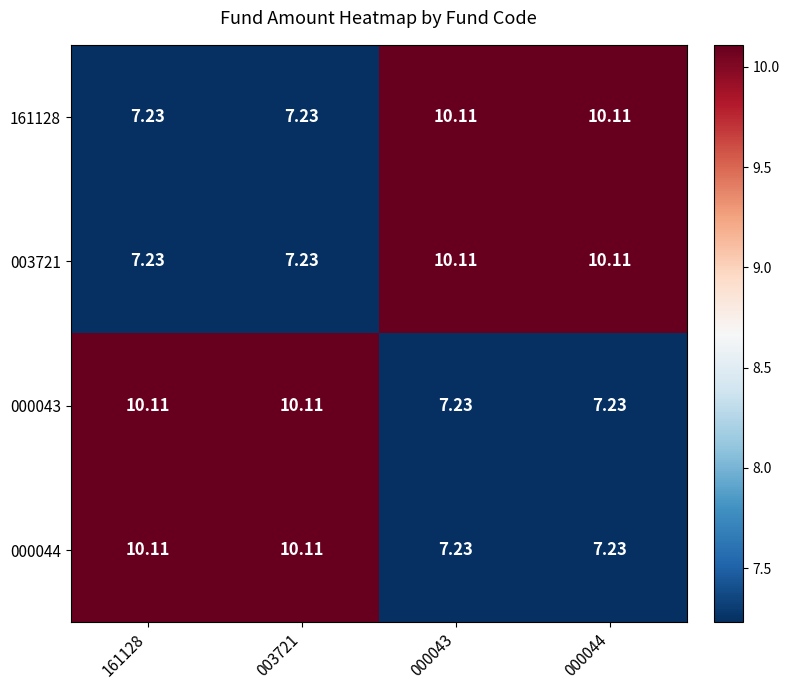

List the series in order of their peak value, lowest first.

161128, 003721, 000043, 000044